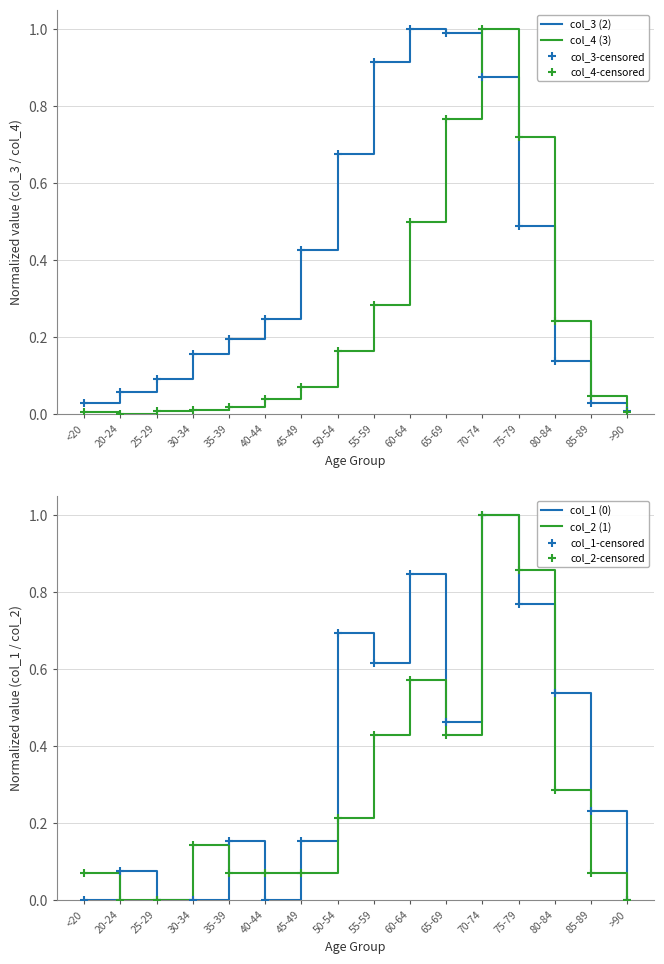

Which series reaches the minimum Y coordinate?

col_1 (0)